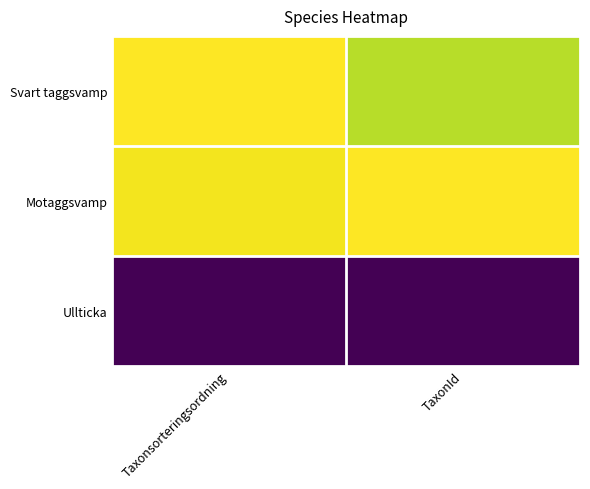

Reading left to right, extract all data points from this chart.

Svart taggsvamp: Taxonsorteringsordning=1.0	TaxonId=0.9
Motaggsvamp: Taxonsorteringsordning=1.0	TaxonId=1.0
Ullticka: Taxonsorteringsordning=0.0	TaxonId=0.0